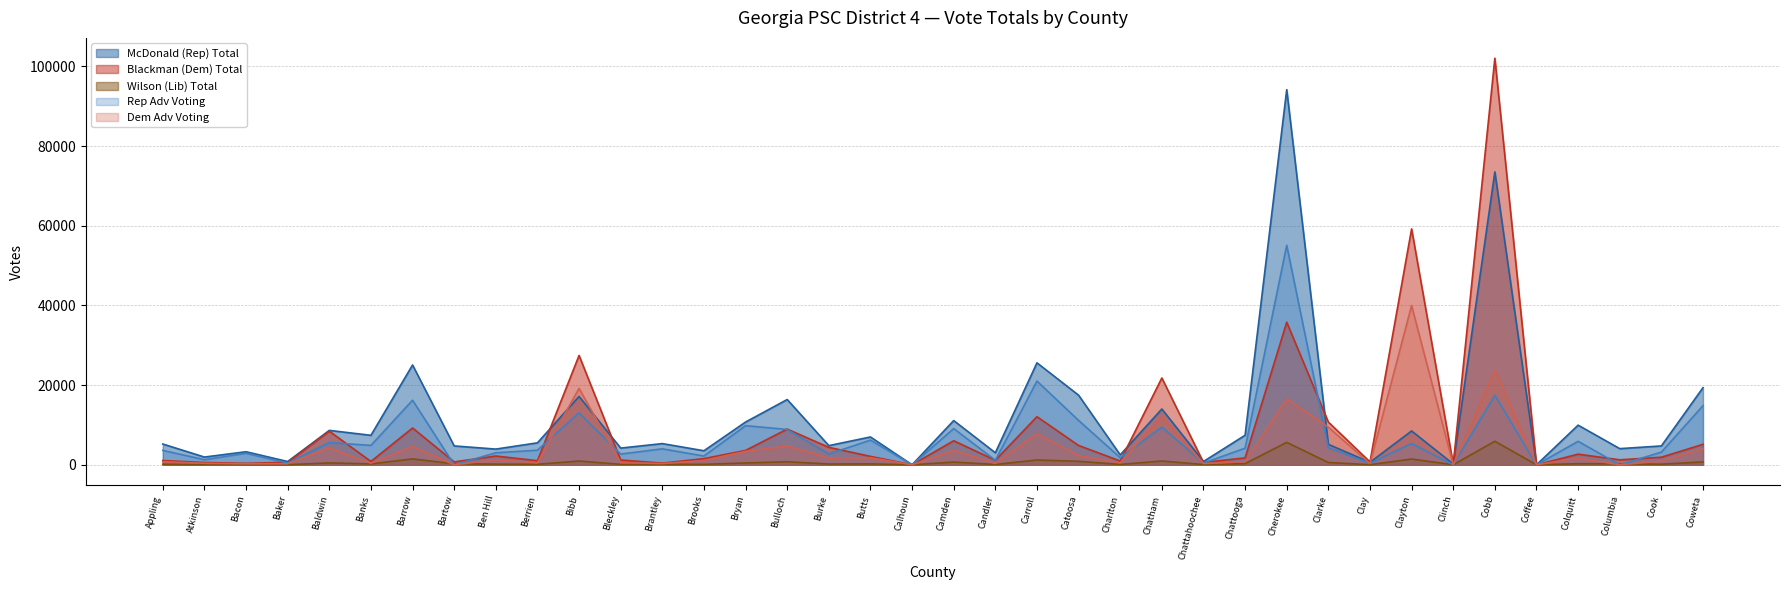

Is the value of Wilson (Lib) Total at Charlton greater than the value of Dem Adv Voting at Cook?

No